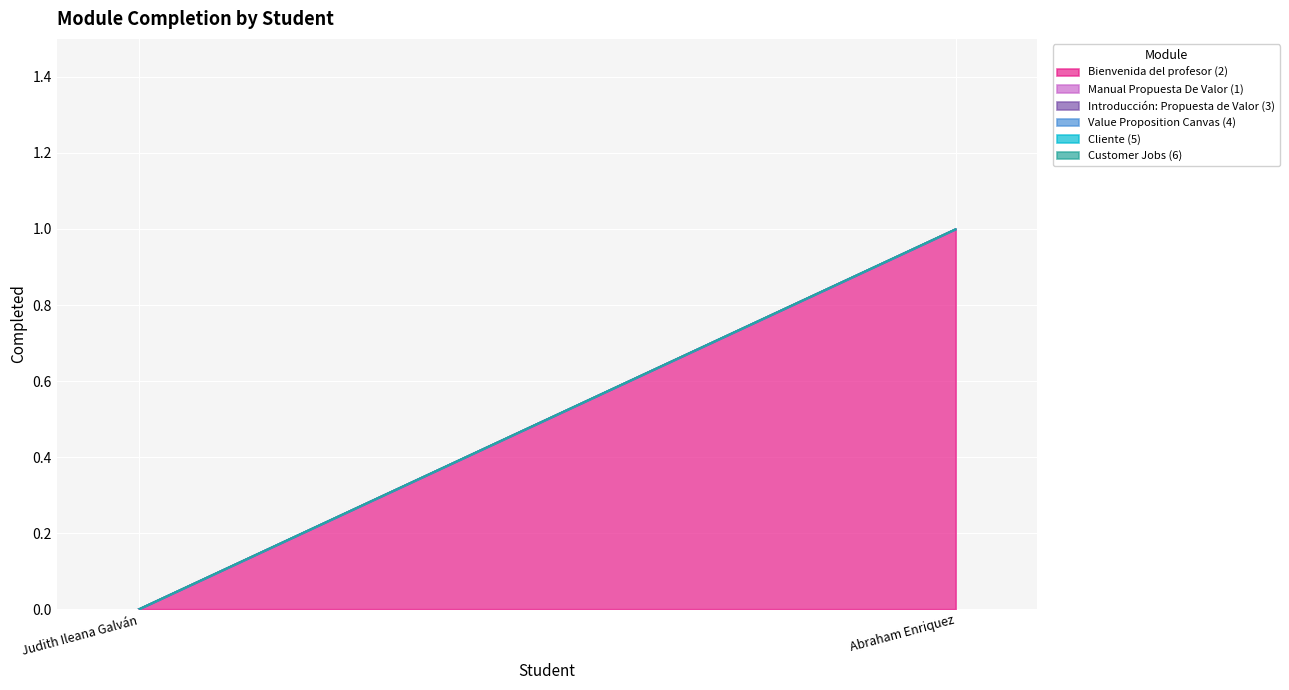

Which label corresponds to the smallest value in the chart?

Judith Ileana Galván